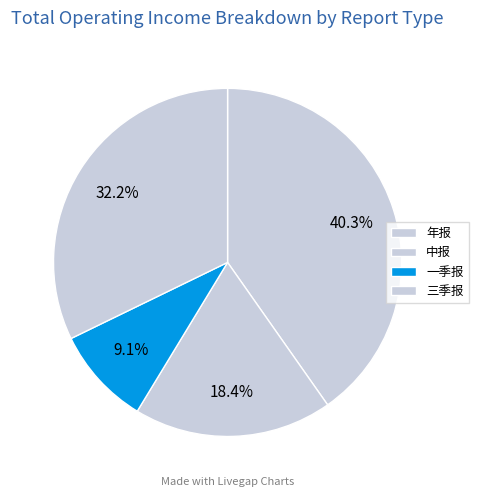

What is the smallest slice in the pie chart?

一季报